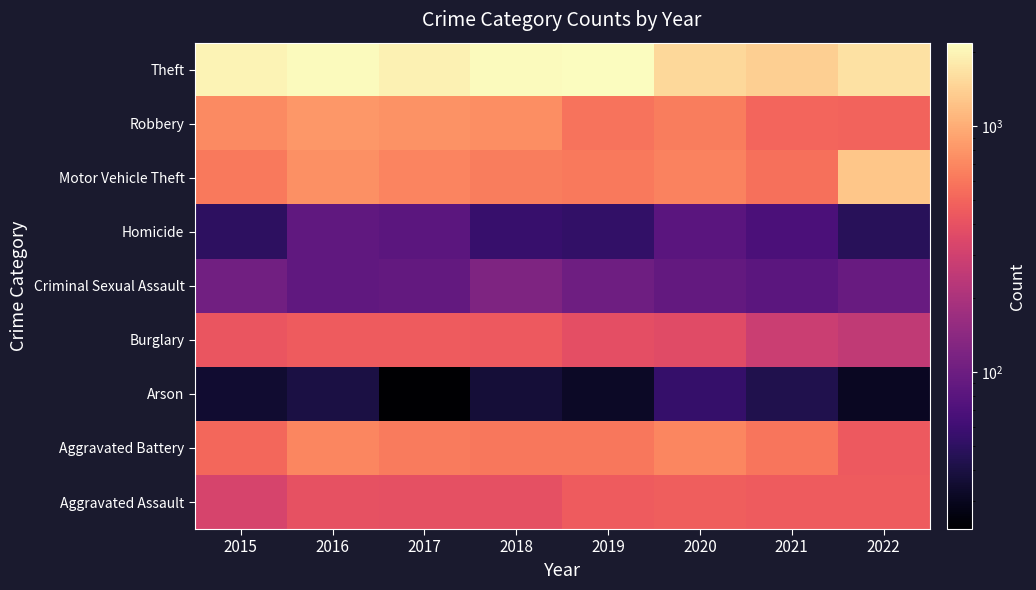

Reading left to right, extract all data points from this chart.

Aggravated Assault: 2015=323	2016=402	2017=396	2018=392	2019=452	2020=468	2021=452	2022=457
Aggravated Battery: 2015=515	2016=691	2017=623	2018=600	2019=608	2020=691	2021=587	2022=448
Arson: 2015=35	2016=40	2017=23	2018=37	2019=32	2020=55	2021=43	2022=31
Burglary: 2015=422	2016=451	2017=453	2018=443	2019=383	2020=363	2021=280	2022=251
Criminal Sexual Assault: 2015=105	2016=87	2017=90	2018=122	2019=102	2020=89	2021=82	2022=95
Homicide: 2015=50	2016=87	2017=82	2018=56	2019=53	2020=81	2021=69	2022=47
Motor Vehicle Theft: 2015=614	2016=756	2017=680	2018=631	2019=611	2020=674	2021=560	2022=1272
Robbery: 2015=726	2016=819	2017=780	2018=741	2019=577	2020=639	2021=506	2022=496
Theft: 2015=1981	2016=2148	2017=1968	2018=2140	2019=2190	2020=1518	2021=1392	2022=1653